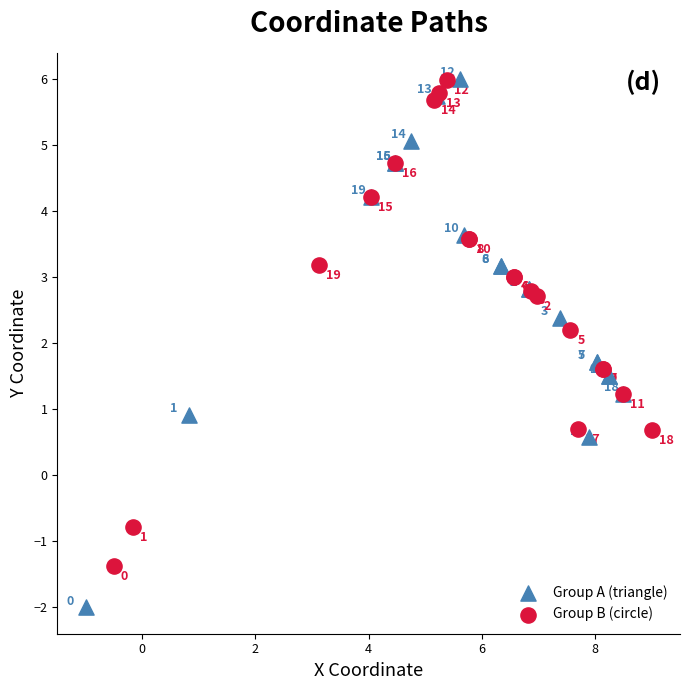

Which series reaches the maximum Y coordinate?

Group A (triangle)